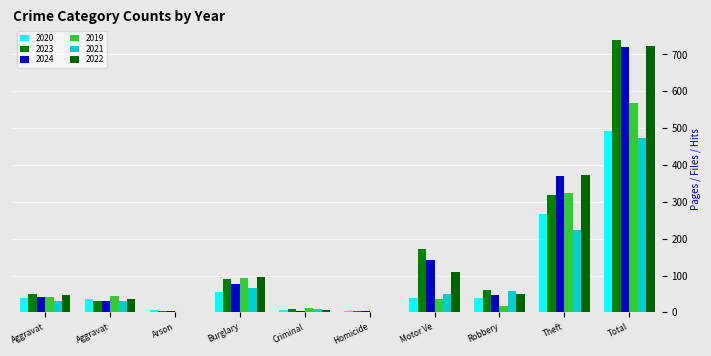

Which series has the largest total across all categories?

2023